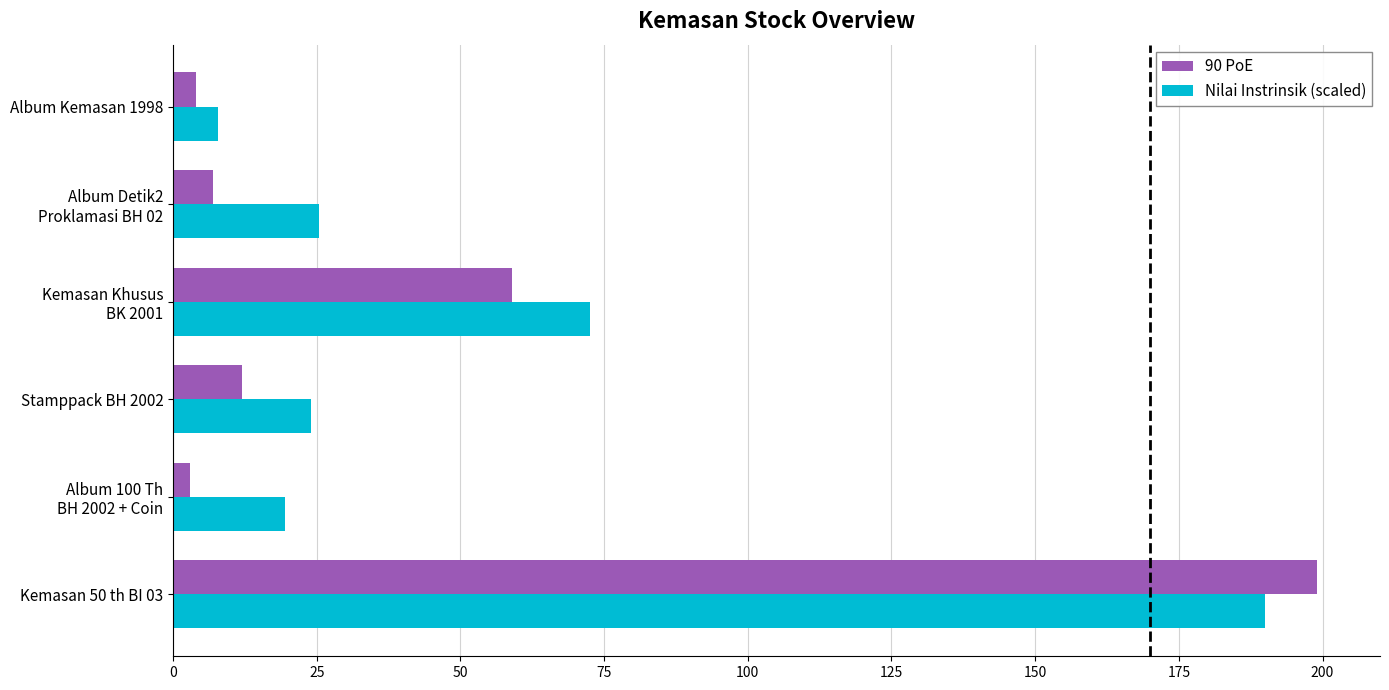

List the series in order of their overall mean, highest first.

Nilai Instrinsik (scaled), 90 PoE